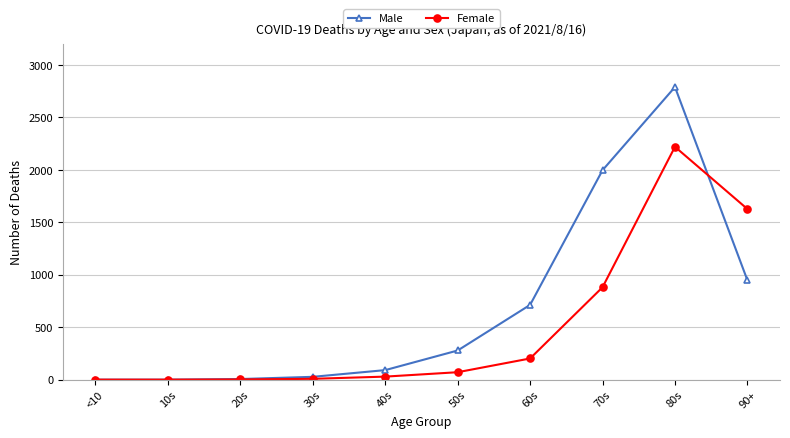

After their last crossing, which series has the higher values: Male or Female?

Female